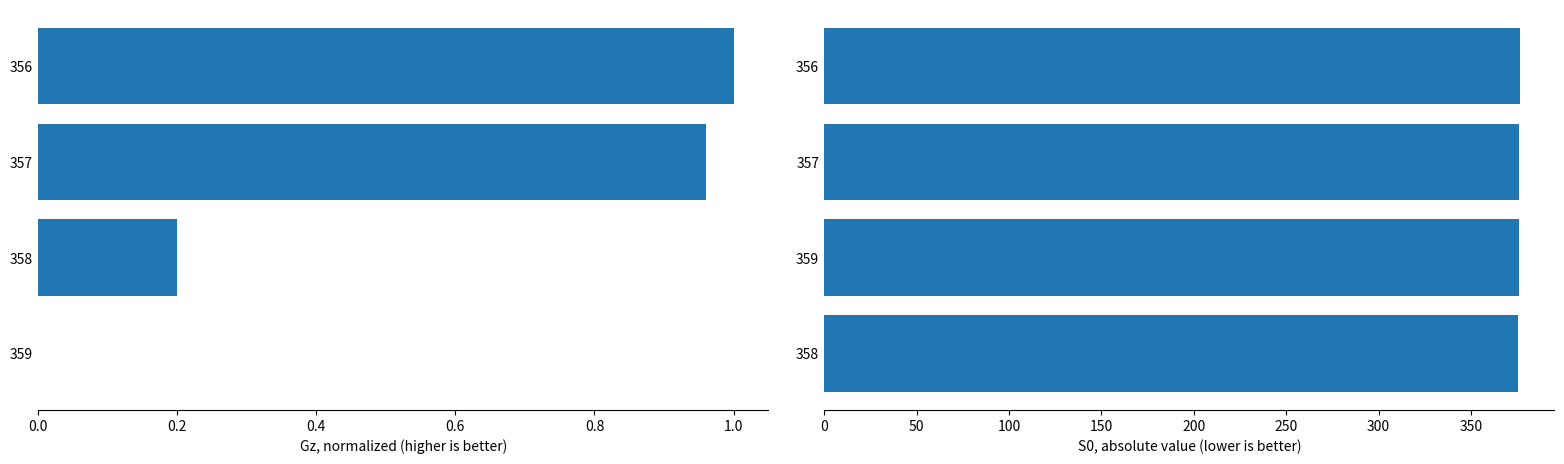

How many bars are there in each group?

2